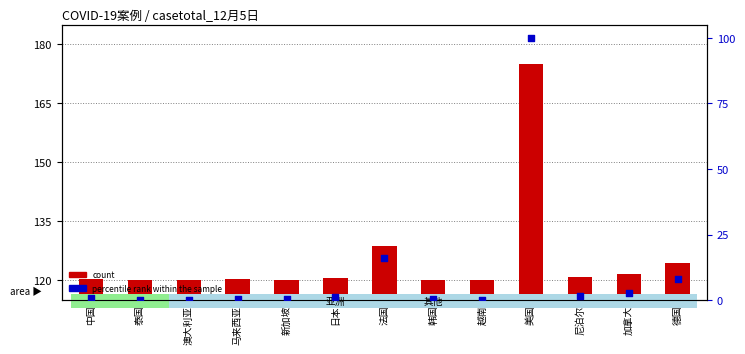

Which series has the largest Y range (max minus min)?

percentile rank within the sample